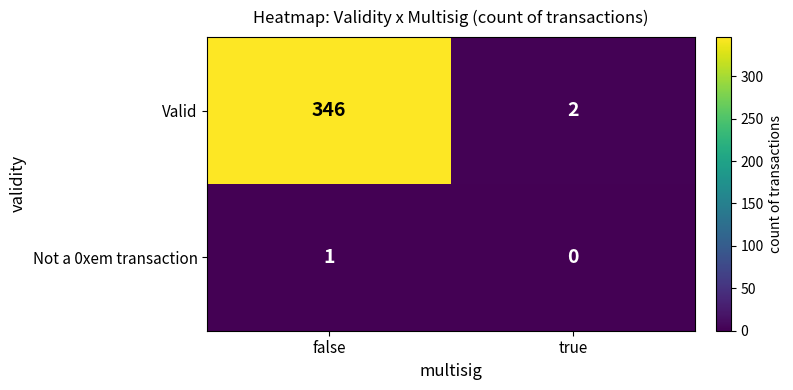

What is the total value across all series at false?

347